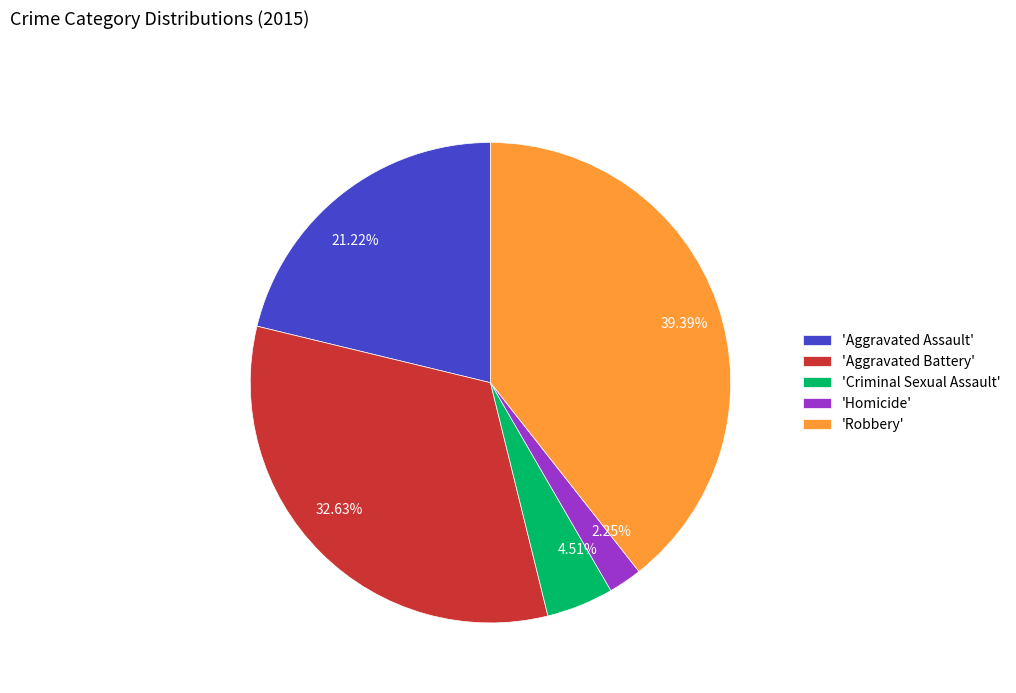

Does any single category account for the majority?

No